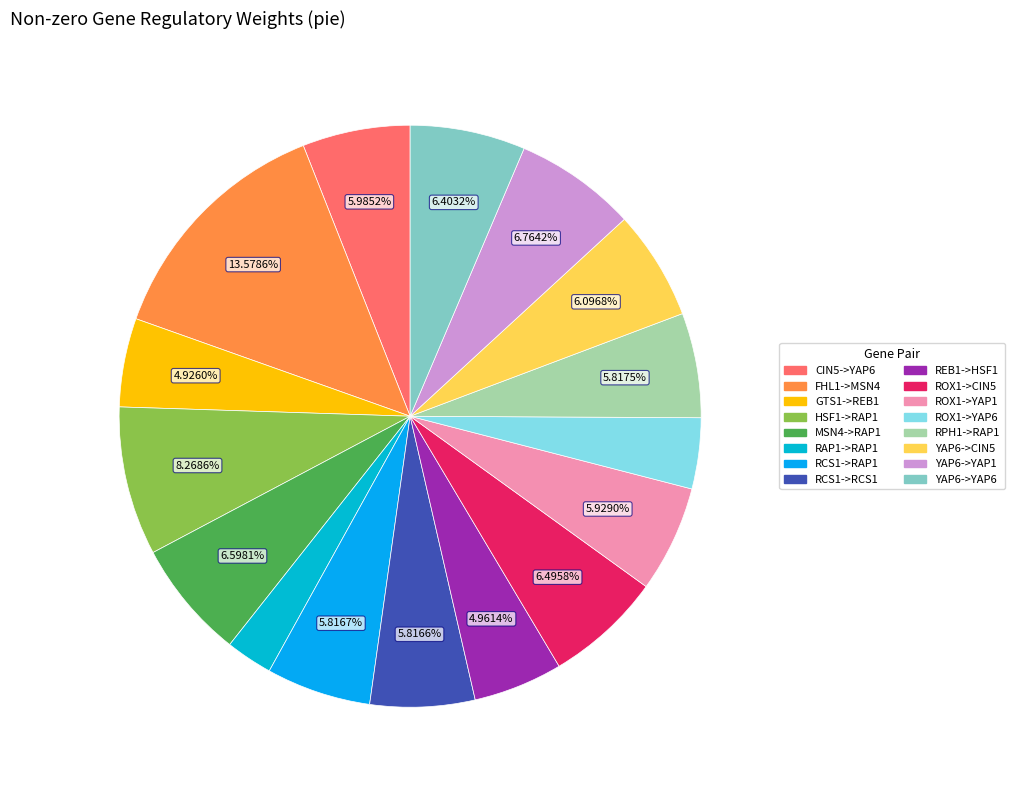

What percentage do CIN5->YAP6 and RCS1->RAP1 together represent?

11.8%